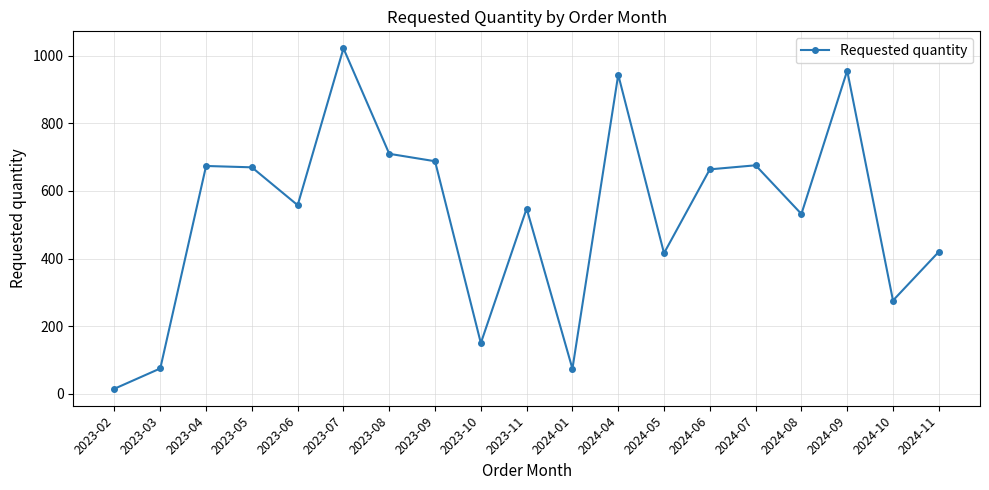

What position from the left is 2023-03?

2